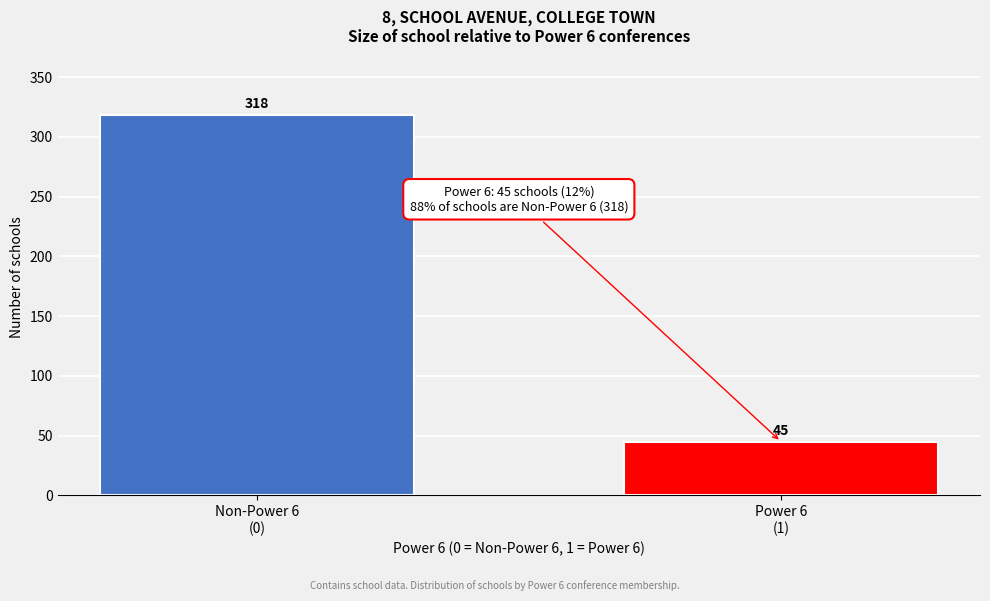

Reading left to right, list all the values displayed in this chart.

318	45